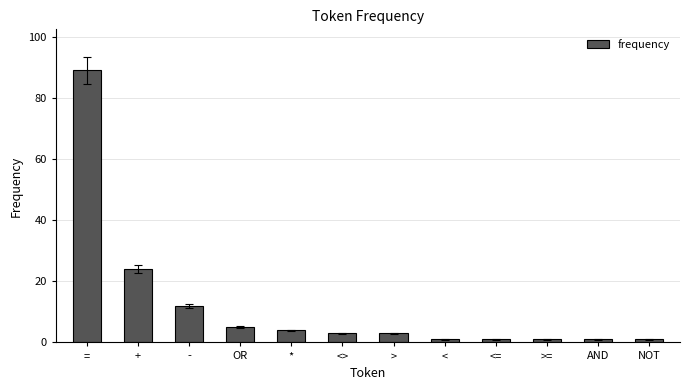

Reading left to right, list all the values displayed in this chart.

==89	+=24	-=12	OR=5	*=4	<>=3	>=3	<=1	<==1	>==1	AND=1	NOT=1